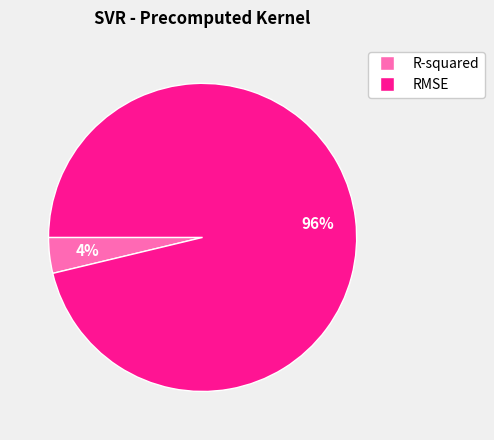

Is the sum of RMSE and R-squared greater than half?

Yes